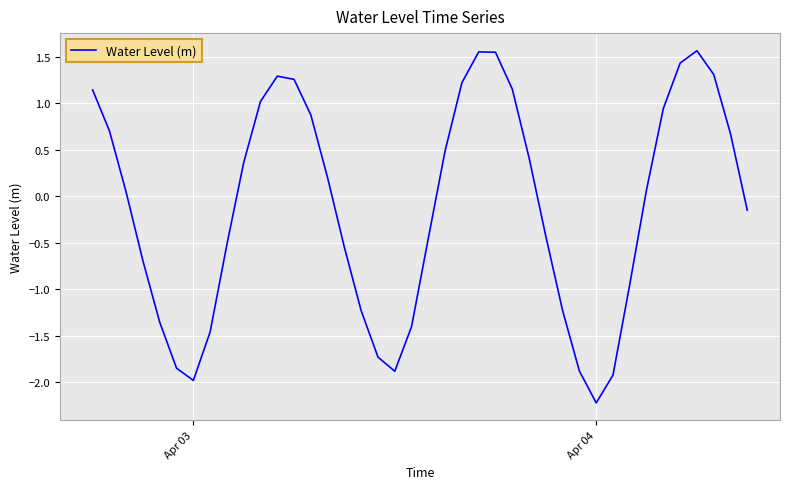

Does the chart display data point markers on the line(s)?

No